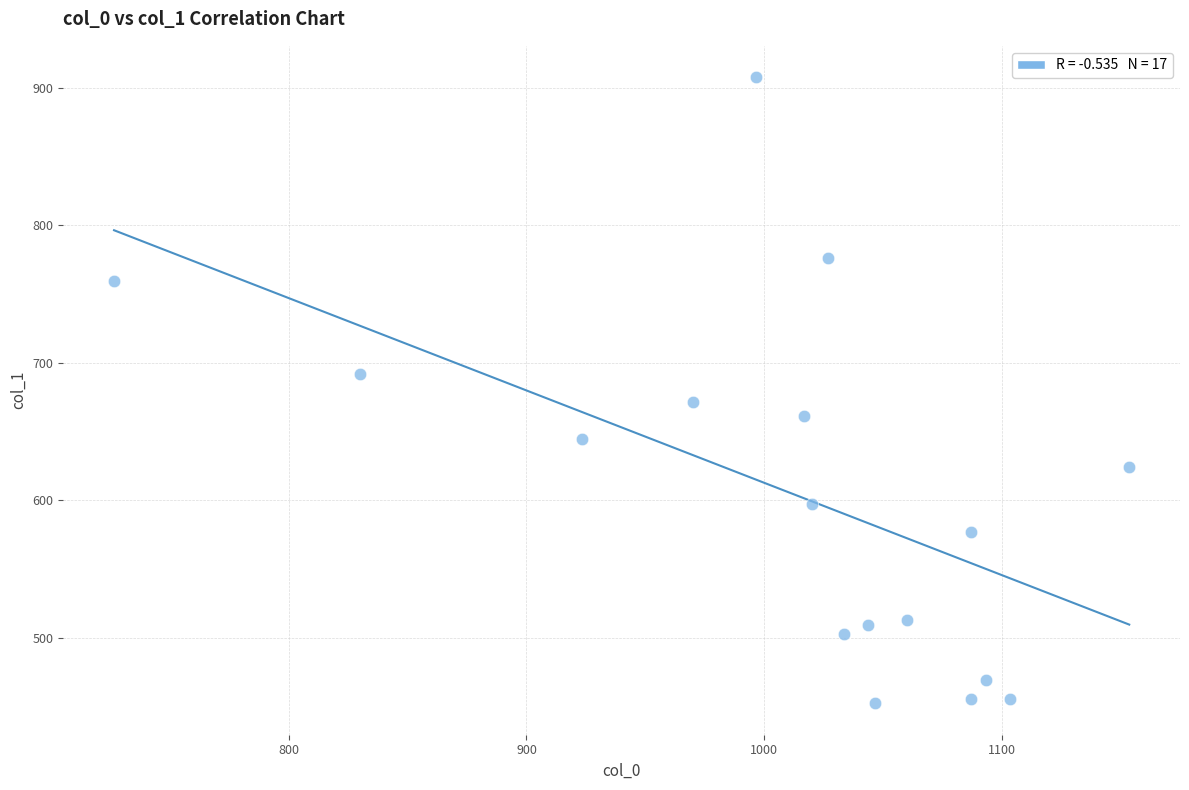

What is the range of Y values (max minus min)?

455.6